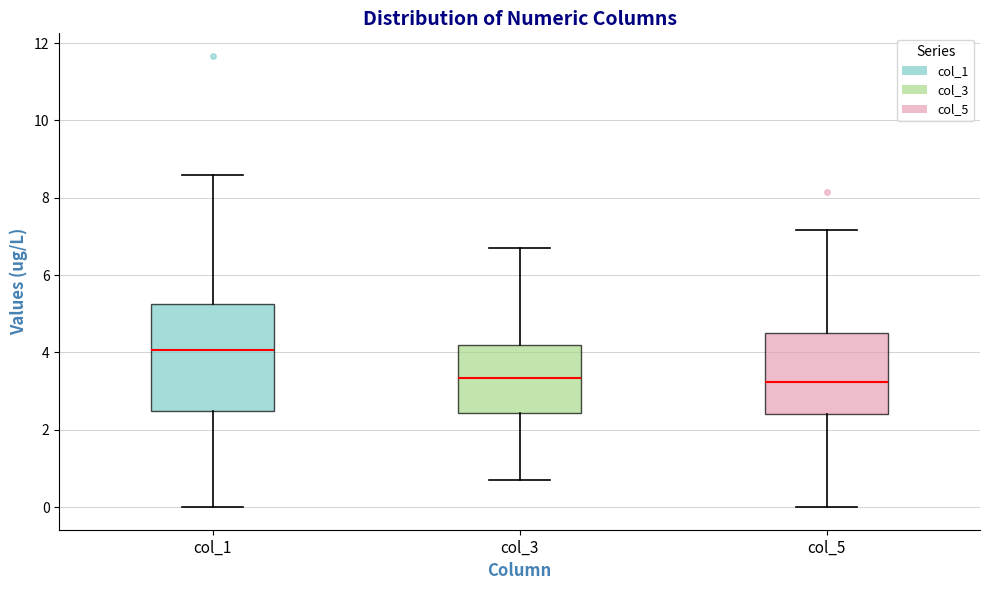

Which box is the tallest, from its lower edge to its upper edge?

col_1